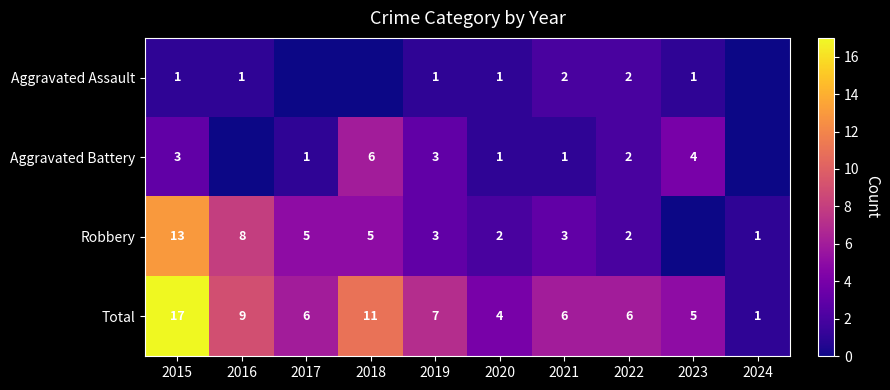

At which category is the sum across all series the highest?

2015